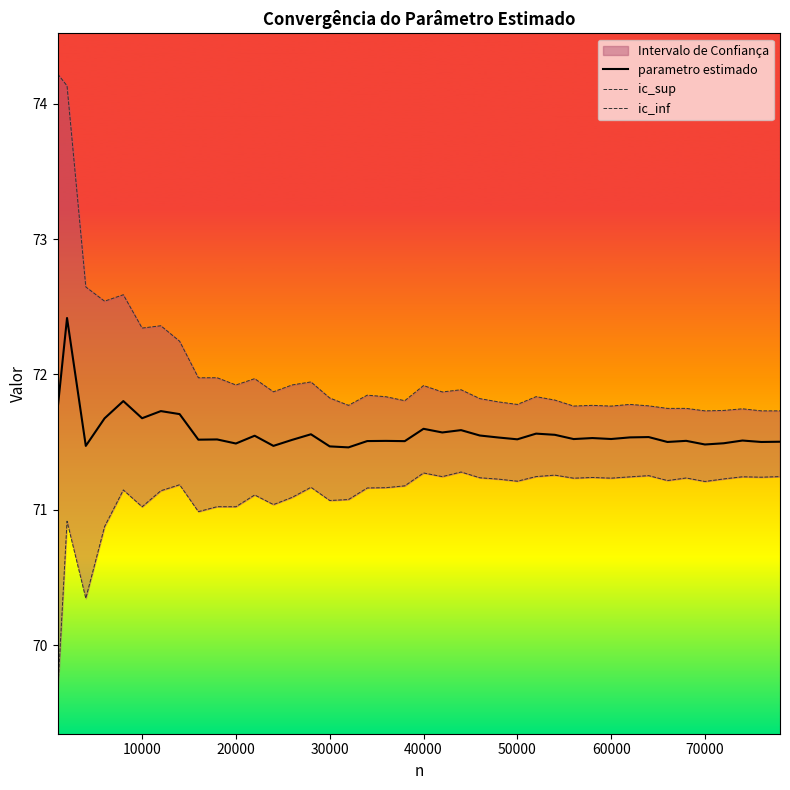

Is it true that parametro estimado equals 32.2 at 60000?

False